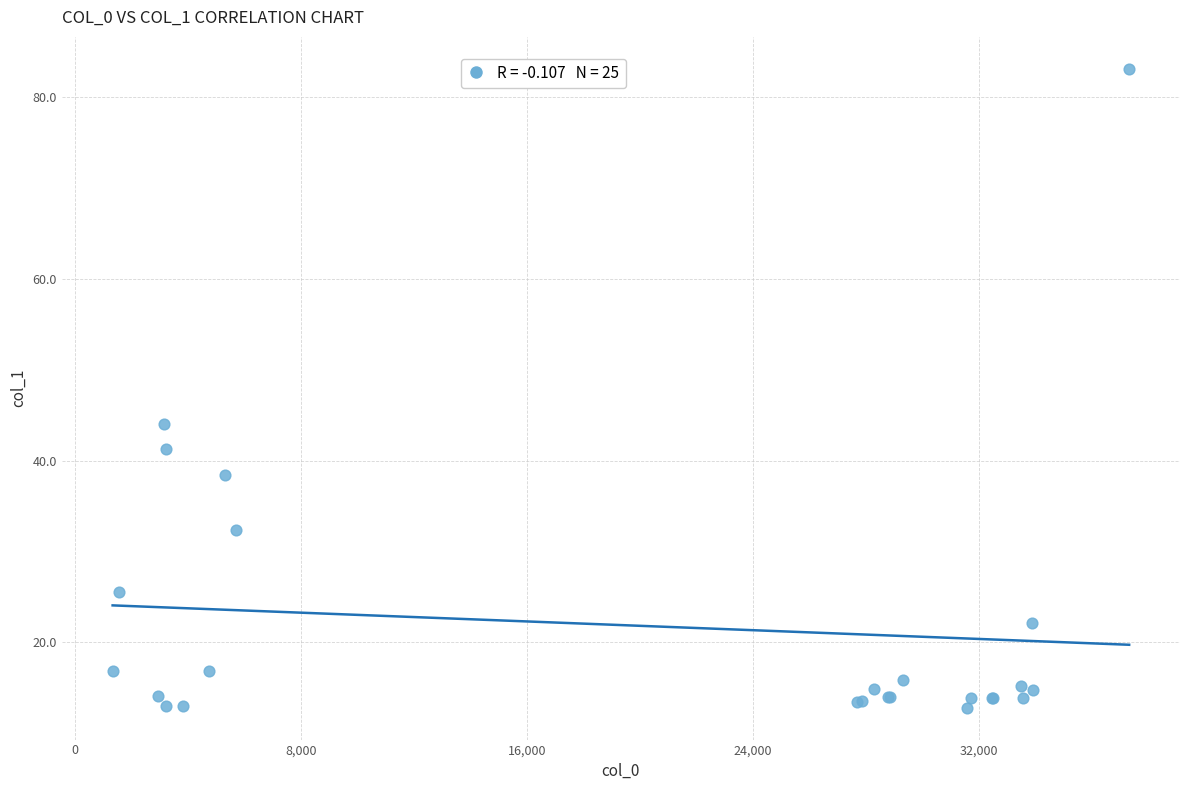

What Y value in the scatter plot is closest to 47?

44.0